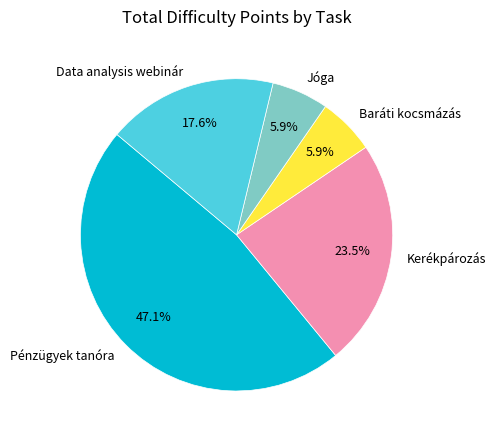

How many slices are in this pie chart?

5